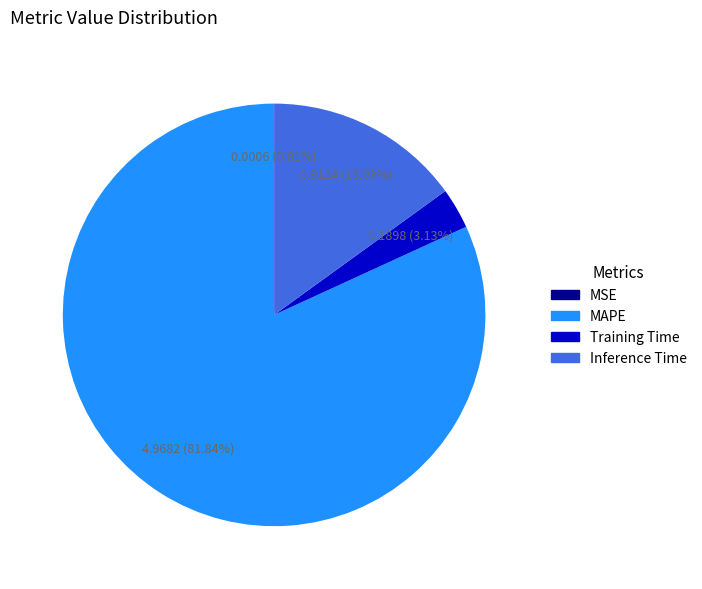

True or false: Training Time accounts for 3% of the total.

True